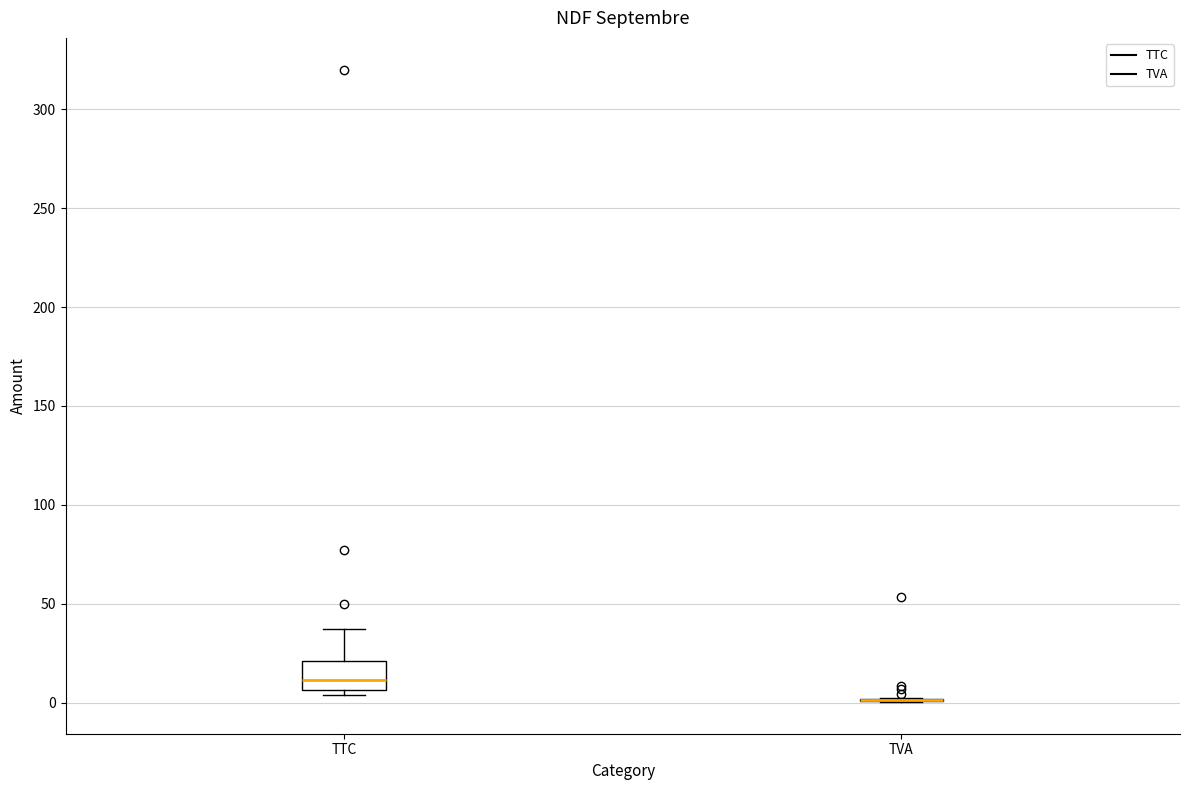

Comparing the boxes themselves (not the whiskers), which one is the tallest?

TTC